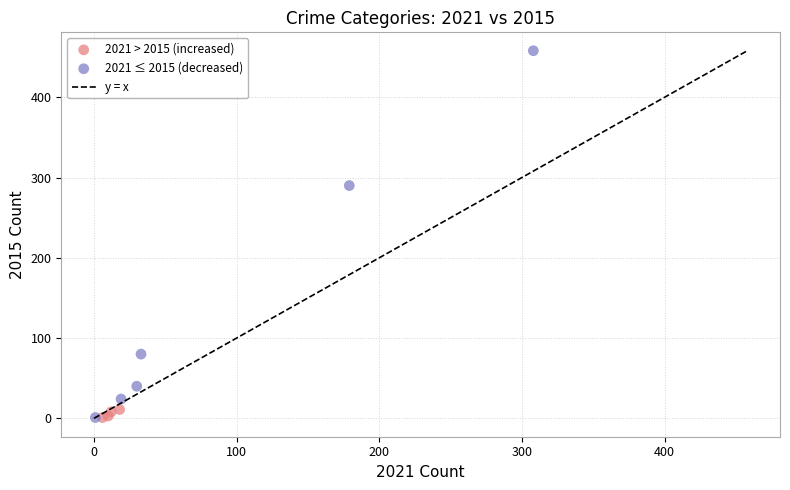

Which series reaches the maximum Y coordinate?

2021 ≤ 2015 (decreased)